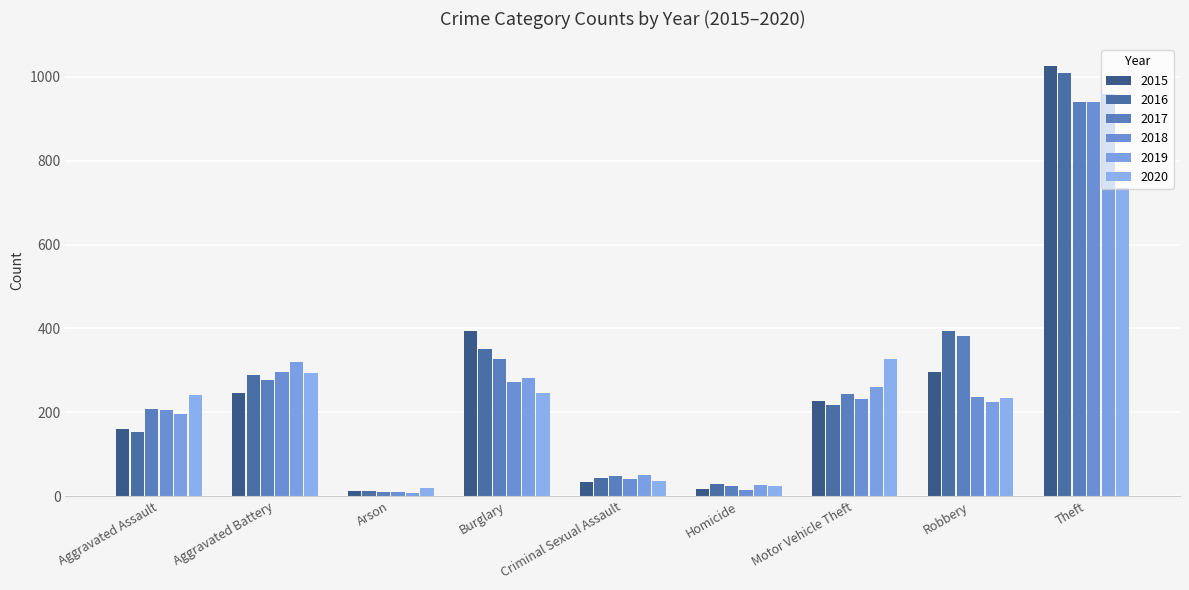

How many values in the 2017 series are below 243?

4